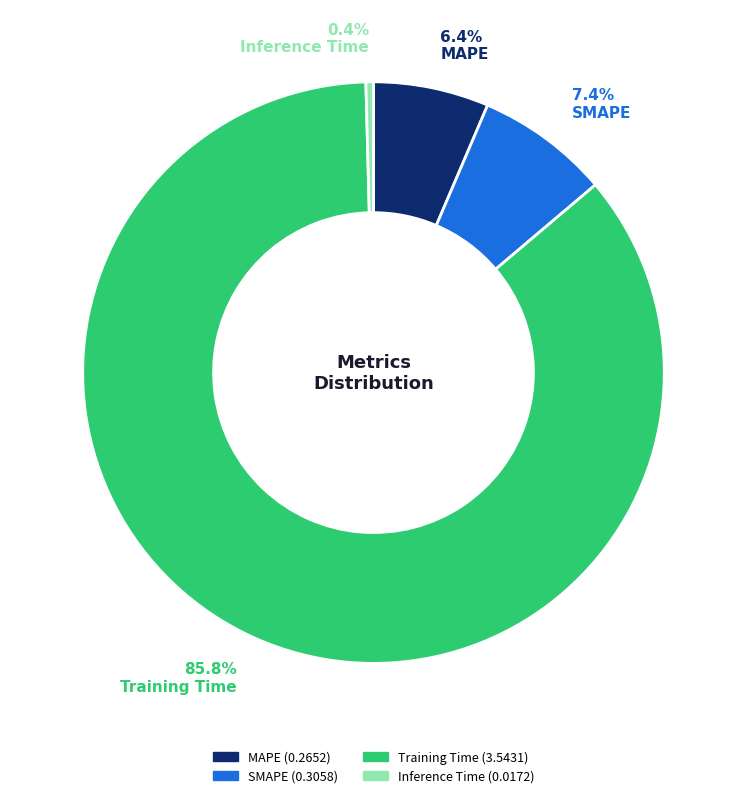

Rank the categories by value from highest to lowest.

Training Time, SMAPE, MAPE, Inference Time